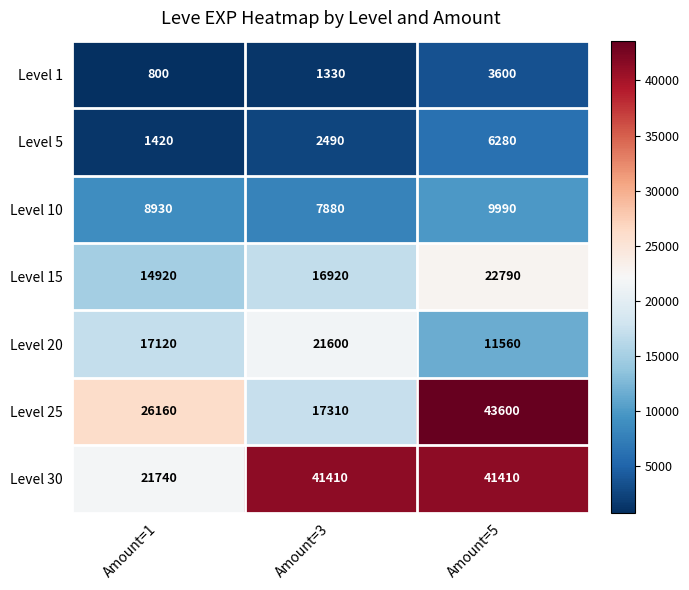

How many categories are shown in the chart?

3